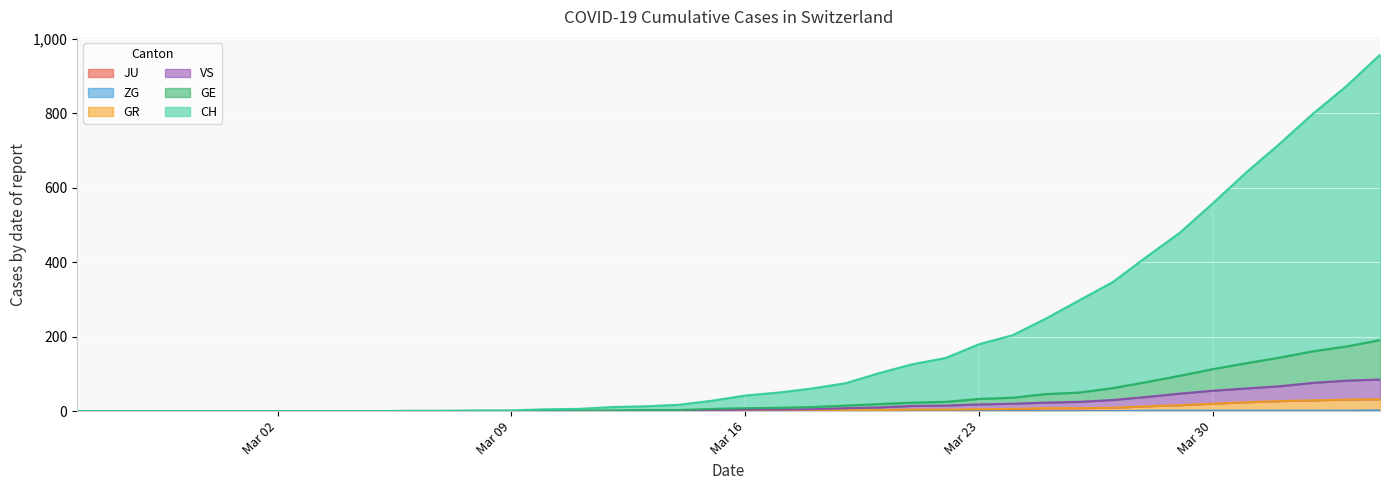

True or false: VS has more than 2 interior local peaks.

False